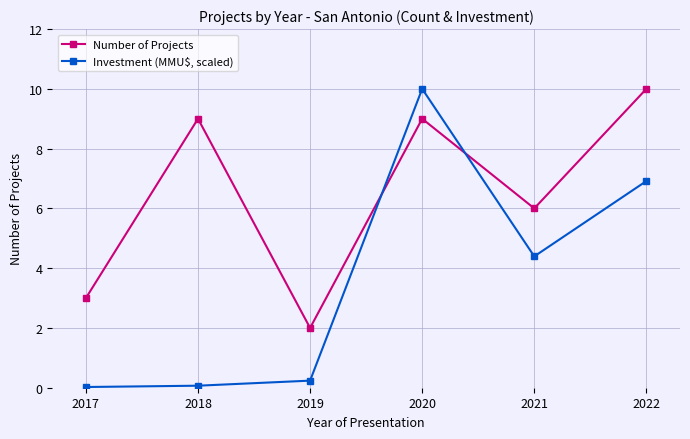

Count the Number of Projects values in the range 3 to 9.

4